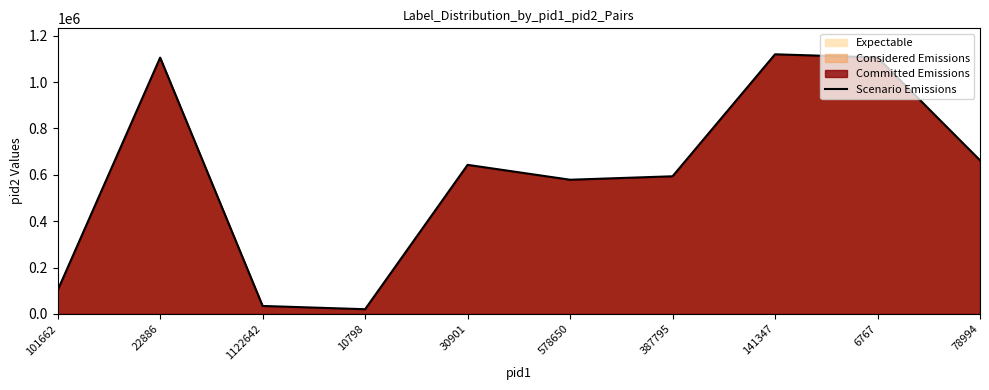

At which label is the value closest to 569950?

578650